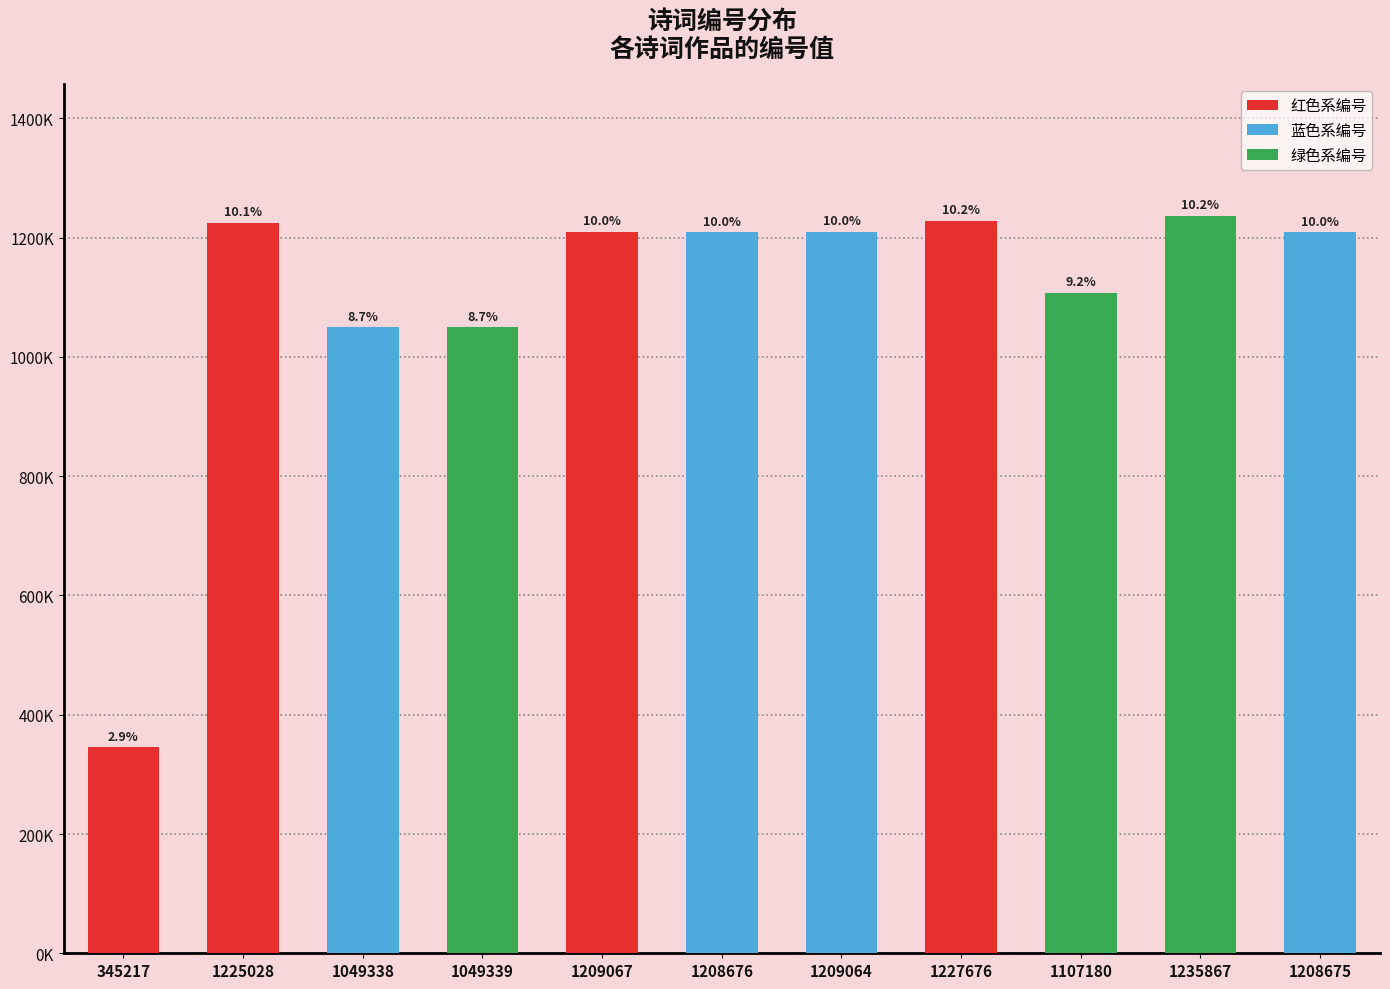

Reading left to right, transcribe all the data shown in this chart.

345217	1225028	1049338	1049339	1209067	1208676	1209064	1227676	1107180	1235867	1208675